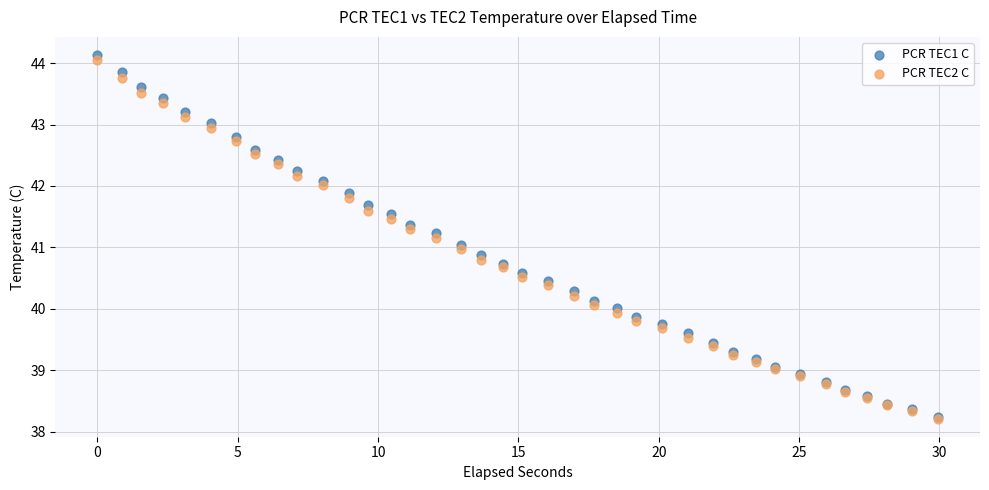

Which series has the largest Y range (max minus min)?

PCR TEC1 C